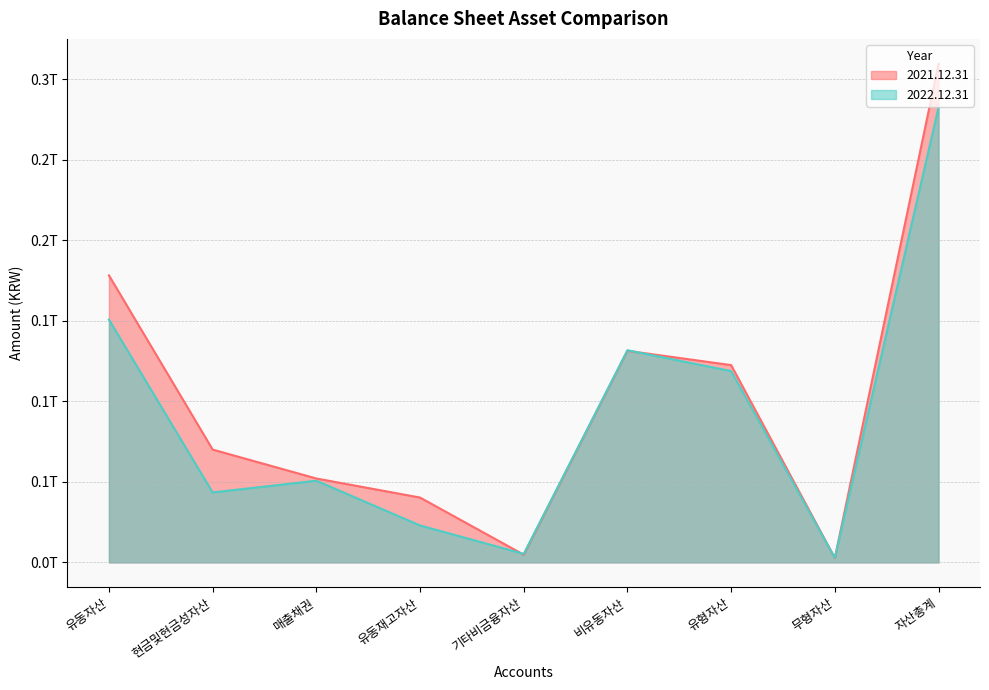

At which category does 2022.12.31 reach its first local peak?

매출채권